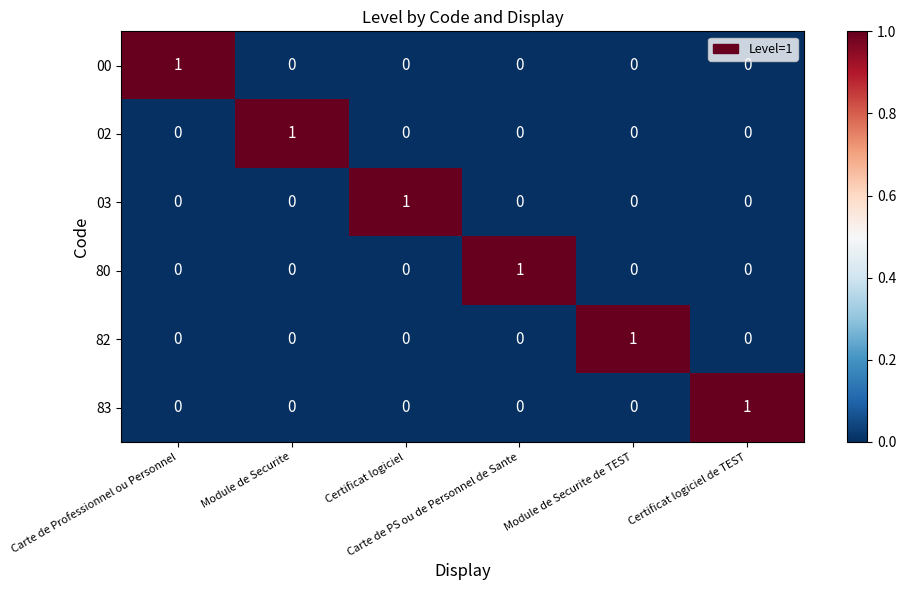

At how many categories does at least one series exceed 0?

6